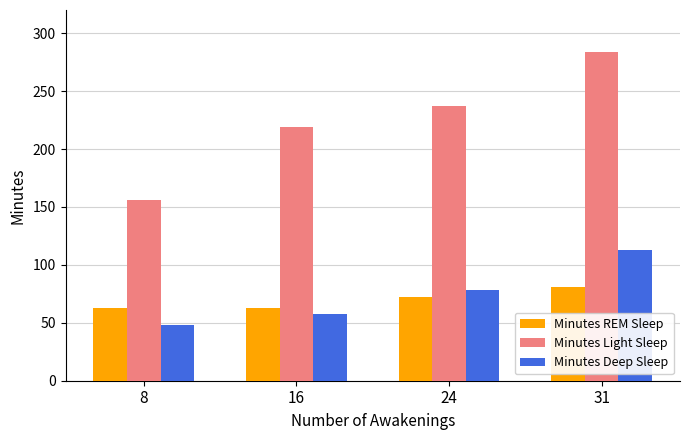

What is the difference between the second highest and minimum values in the Minutes Deep Sleep series?

30